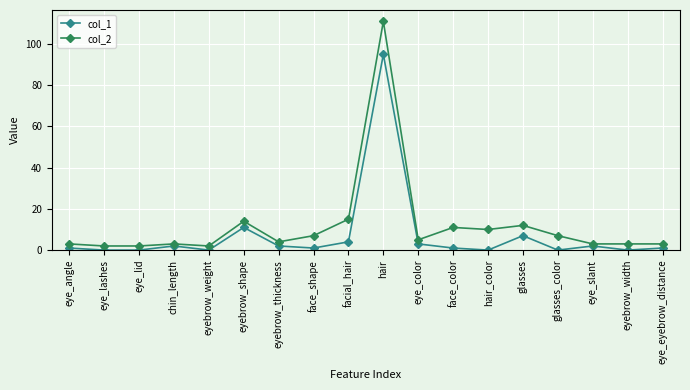

Rank the series by their maximum value, from lowest to highest.

col_1, col_2